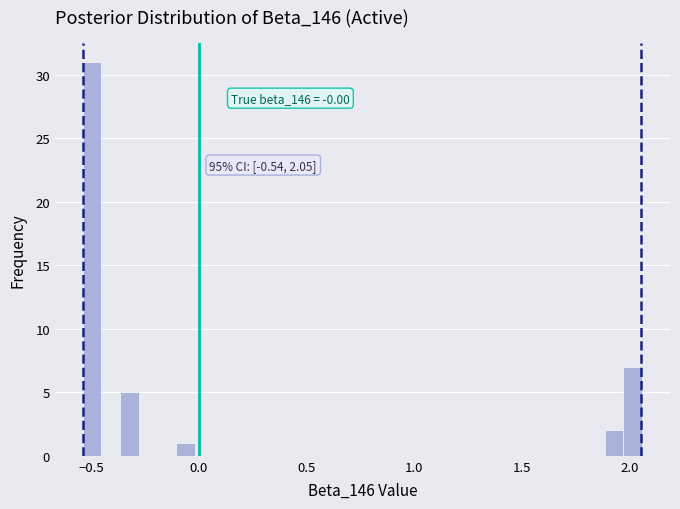

Read against the x-axis, roughly where is the centre of the tallest bar?

-0.50